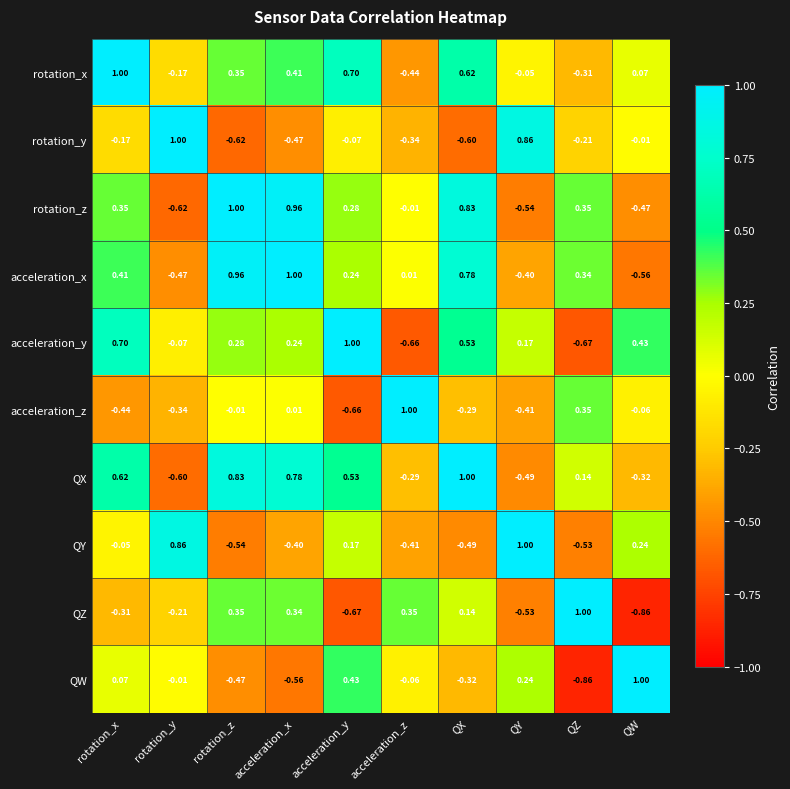

Which category has the highest value in the acceleration_y series?

acceleration_y